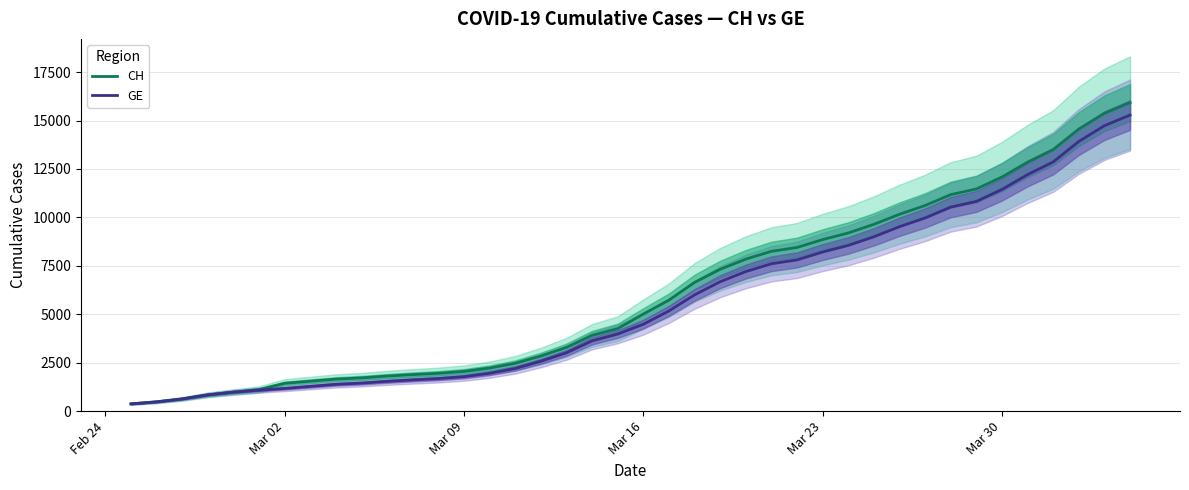

The value of CH at Mar 30 is 20234. True or false?

False